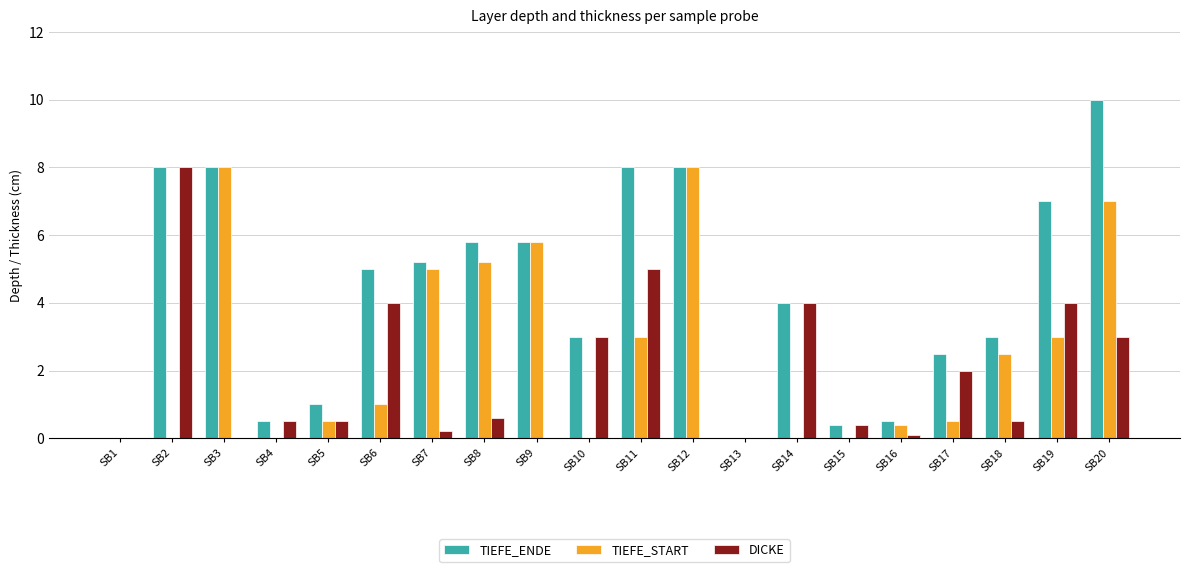

What is the highest value of the DICKE series?

8.0